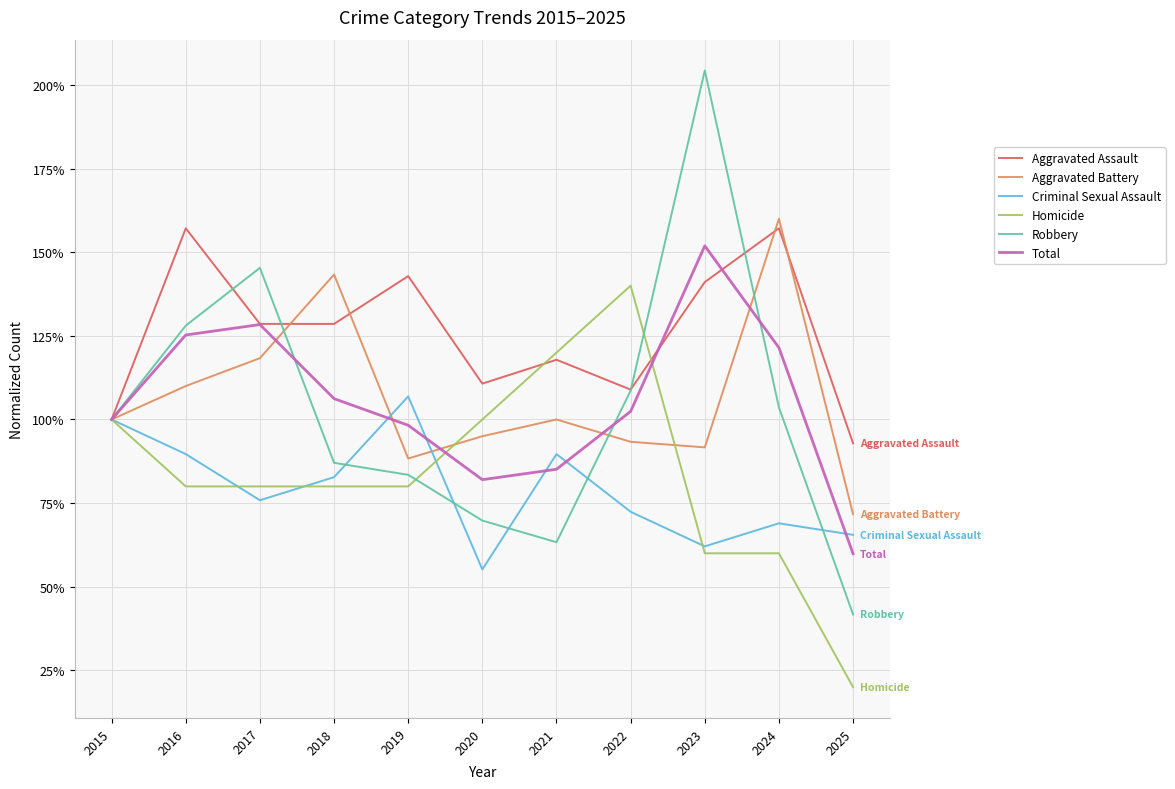

Which series has the widest spread of values?

Robbery